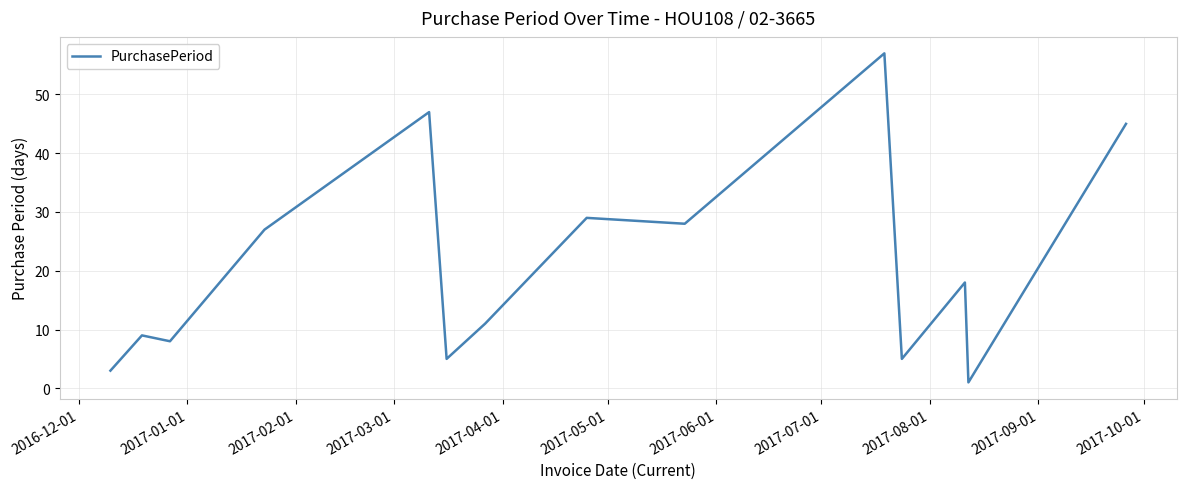

What is the difference between the maximum and minimum values?

56